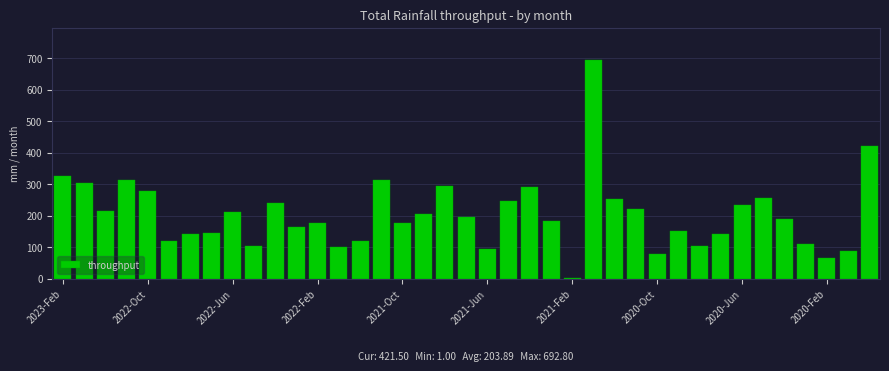

How many data points does each series have?

39